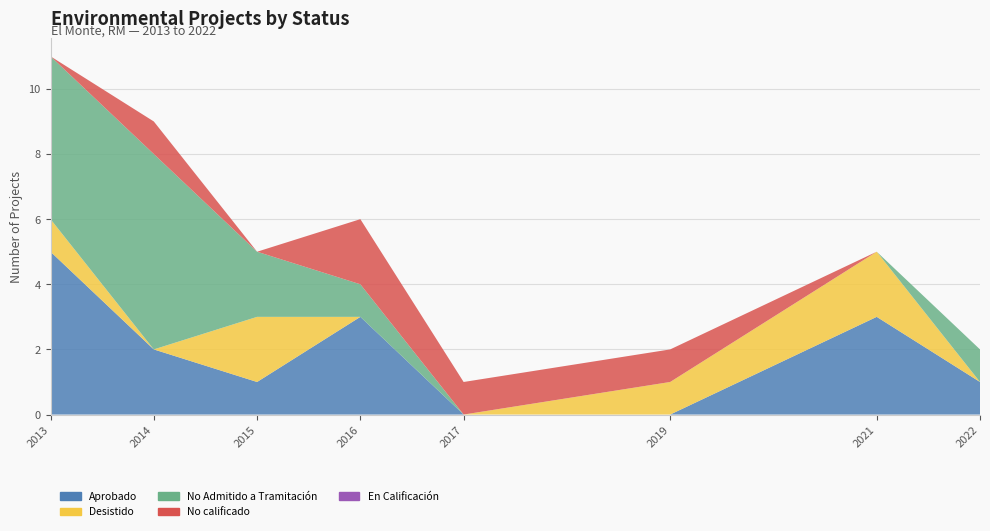

Reading left to right, what are all the values shown in this chart?

Aprobado: 5	2	1	3	0	0	3	1
Desistido: 1	0	2	0	0	1	2	0
No Admitido a Tramitación: 5	6	2	1	0	0	0	1
No calificado: 0	1	0	2	1	1	0	0
En Calificación: 0	0	0	0	0	0	0	0